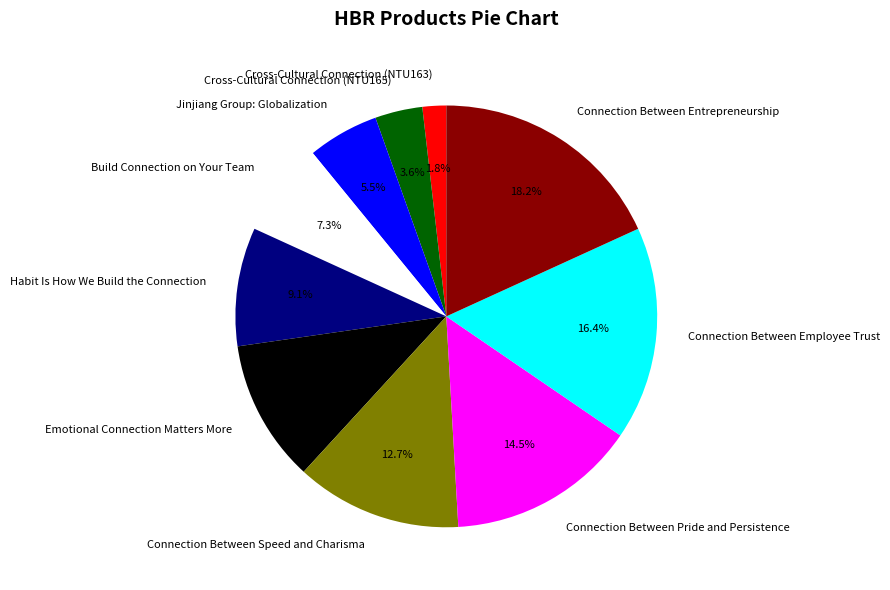

Combined, do Connection Between Pride and Persistence and Habit Is How We Build the Connection account for over 50%?

No